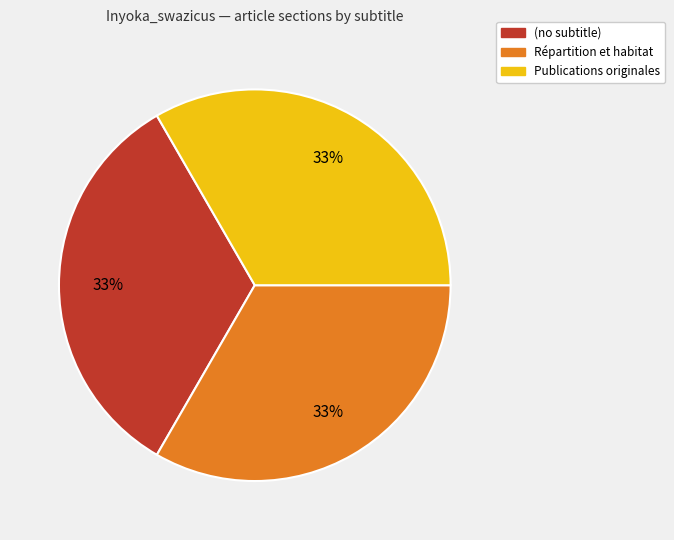

To the nearest percent, what portion does (no subtitle) represent?

33%